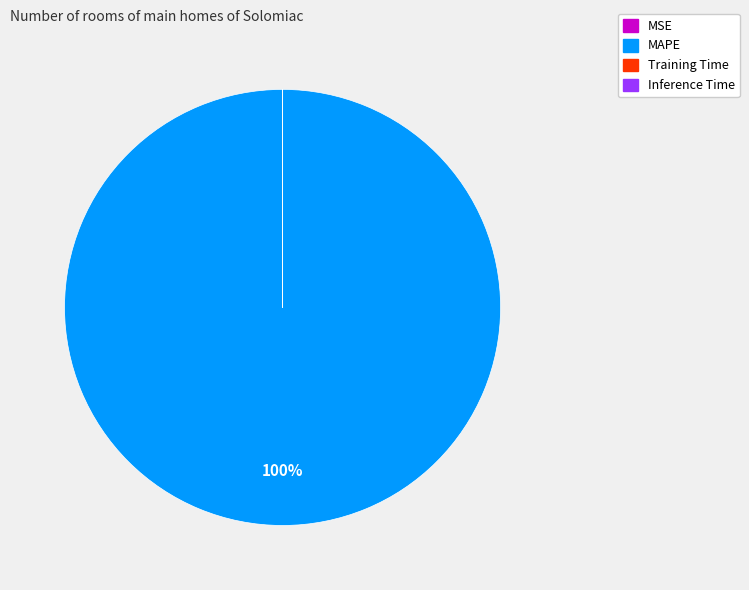

Which slice is the largest?

MAPE